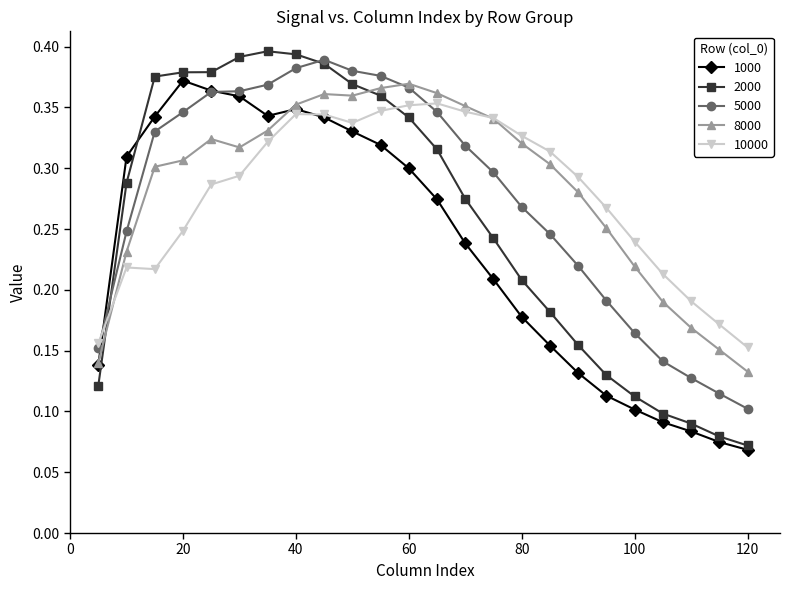

True or false: 5000 has more than 2 interior local peaks.

False